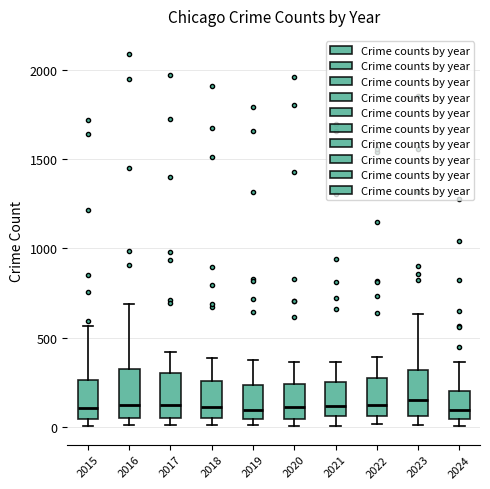

Reading left to right, read every box against the y-axis: the position of its median line, the range the box covers, and the ends of its whiskers. The values are not printed on the chart, so give them approximately, as read against the axis.

2015: median 100, box 50 to 250, whiskers 0 to 550
2016: median 150, box 50 to 300, whiskers 0 to 700
2017: median 100, box 50 to 300, whiskers 0 to 400
2018: median 100, box 50 to 250, whiskers 0 to 400
2019: median 100, box 50 to 250, whiskers 0 to 400
2020: median 100, box 50 to 250, whiskers 0 to 350
2021: median 100, box 50 to 250, whiskers 0 to 350
2022: median 100, box 50 to 250, whiskers 0 to 400
2023: median 150, box 50 to 300, whiskers 0 to 650
2024: median 100, box 50 to 200, whiskers 0 to 350